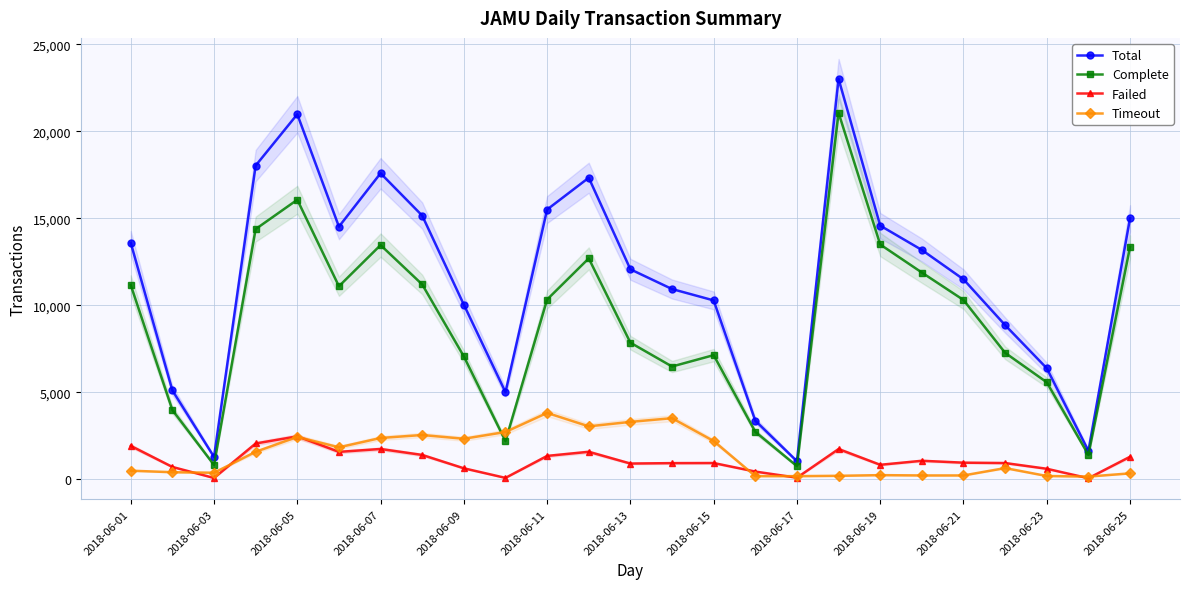

At which category does Total reach its first local peak?

2018-06-05